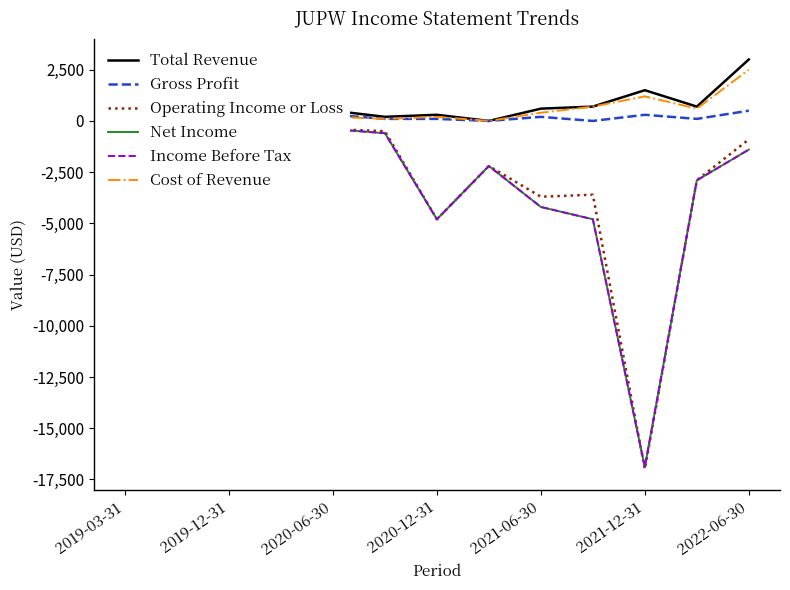

Read the Total Revenue value at 11.

700